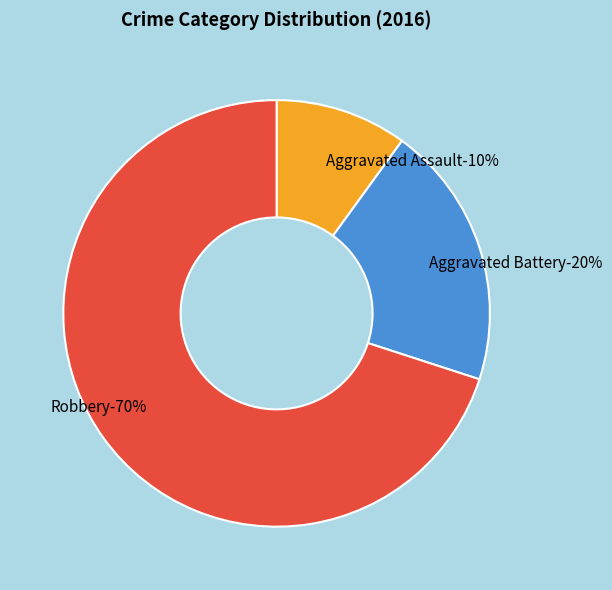

Which category has the biggest portion of the pie?

Robbery